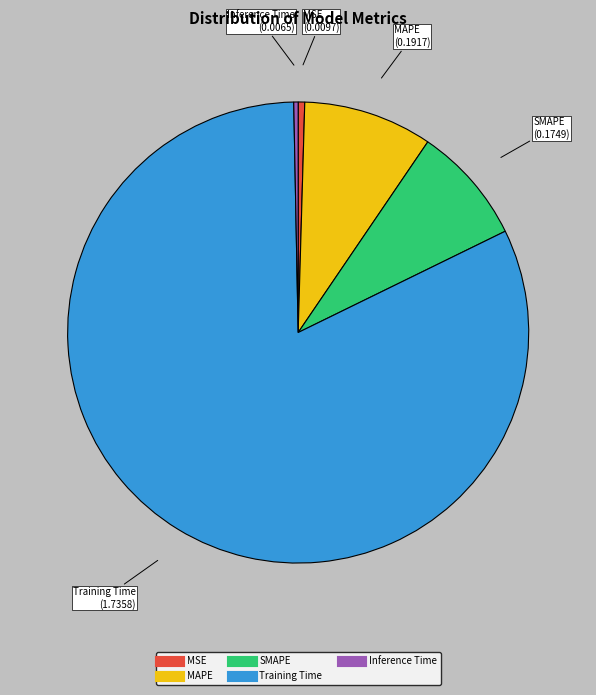

Does Inference Time account for over 50% of the chart?

No